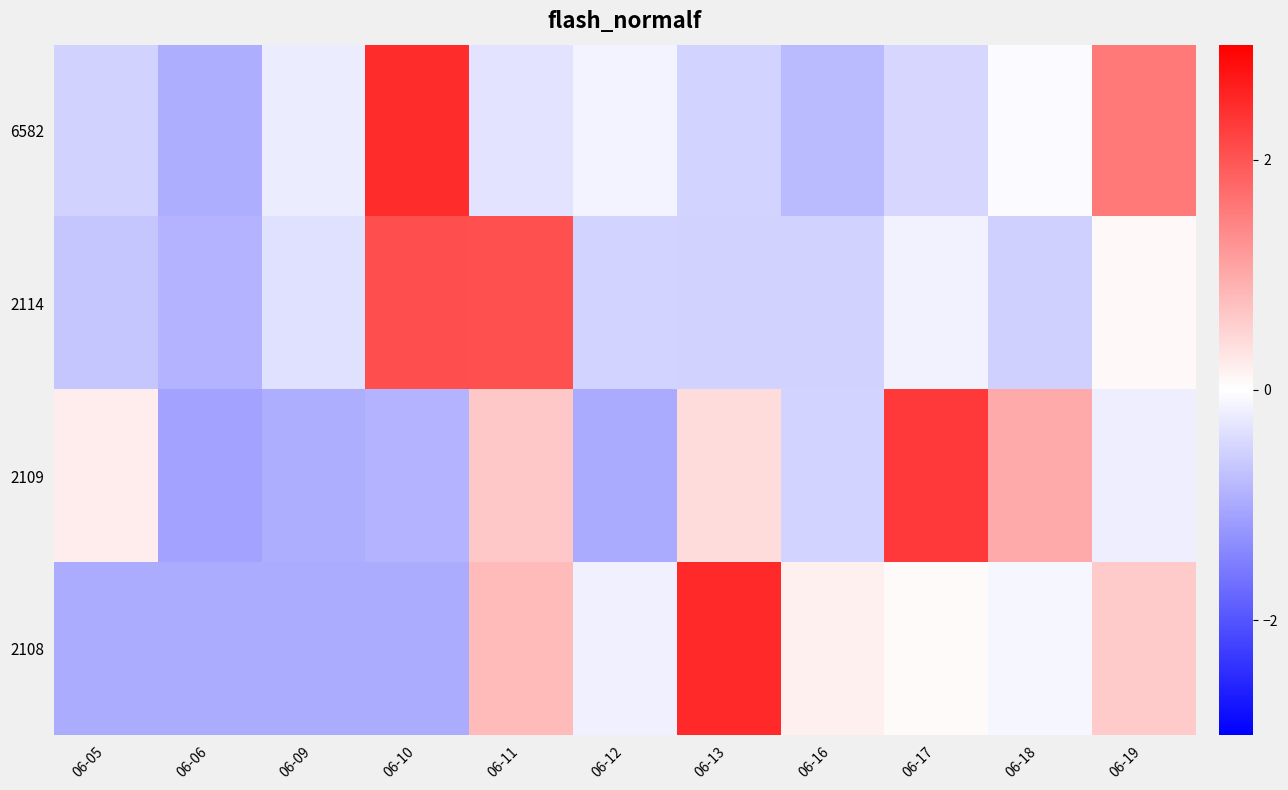

Reading right to left, transcribe all the data shown in this chart.

6582: 06-19=1.6	06-18=-0.1	06-17=-0.5	06-16=-0.8	06-13=-0.5	06-12=-0.1	06-11=-0.3	06-10=2.5	06-09=-0.2	06-06=-0.9	06-05=-0.5
2114: 06-19=0.1	06-18=-0.5	06-17=-0.2	06-16=-0.5	06-13=-0.5	06-12=-0.5	06-11=2.0	06-10=2.1	06-09=-0.4	06-06=-0.9	06-05=-0.7
2109: 06-19=-0.2	06-18=1.0	06-17=2.3	06-16=-0.5	06-13=0.4	06-12=-1.0	06-11=0.6	06-10=-0.9	06-09=-1.0	06-06=-1.1	06-05=0.2
2108: 06-19=0.6	06-18=-0.1	06-17=0.1	06-16=0.2	06-13=2.5	06-12=-0.2	06-11=0.8	06-10=-1.0	06-09=-1.0	06-06=-1.0	06-05=-1.0